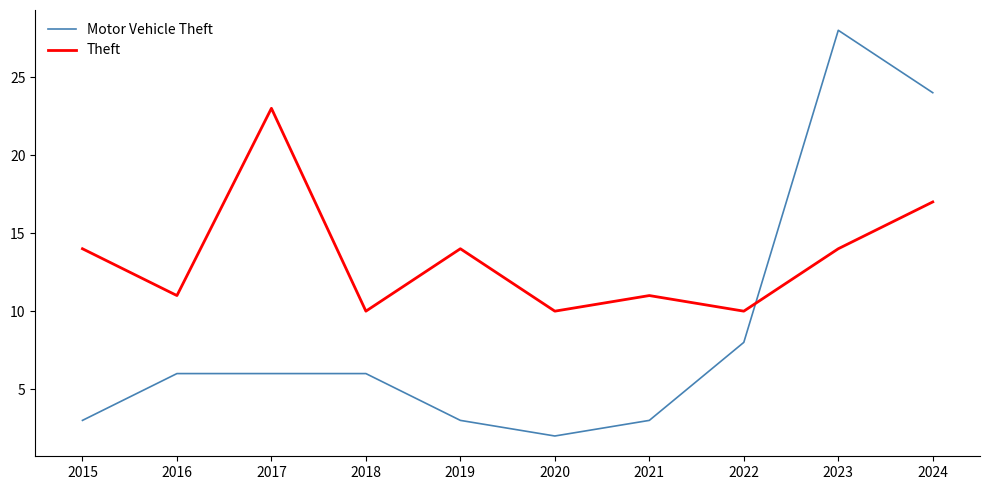

What is the spread (max minus min) of values at 2022?

2